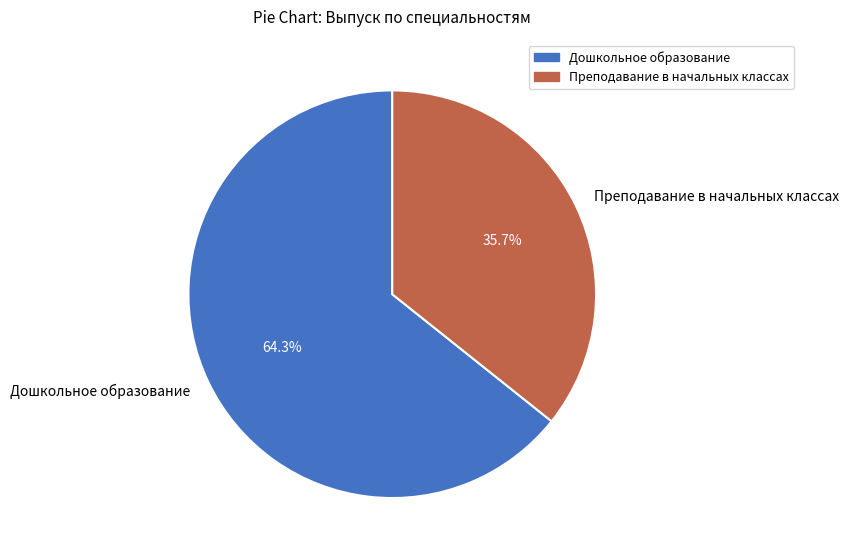

True or false: Дошкольное образование accounts for 77% of the total.

False